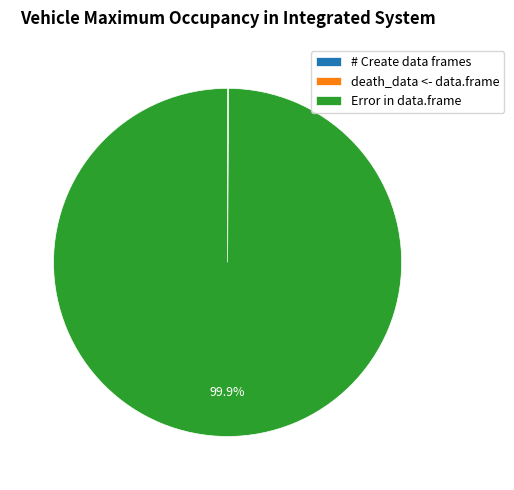

Does Error in data.frame account for over 50% of the chart?

Yes